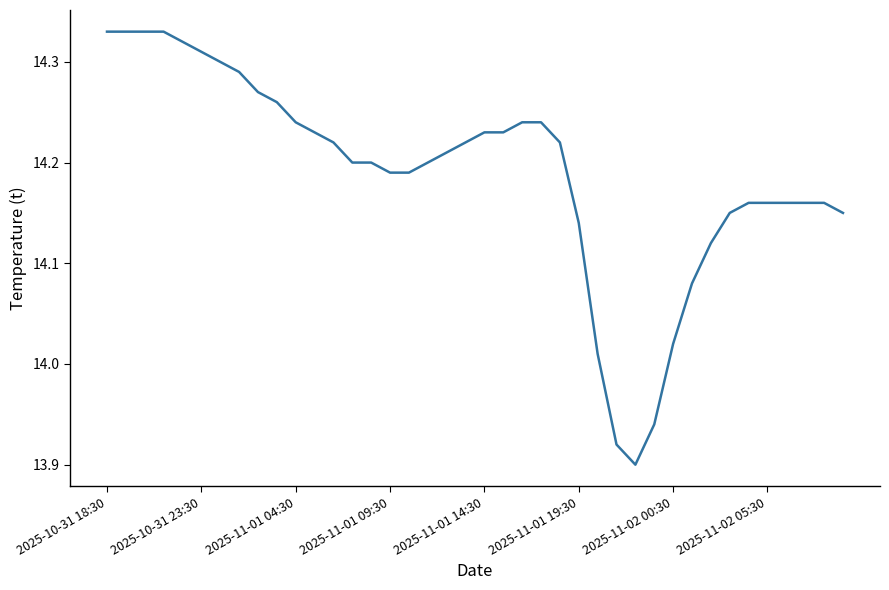

What is the average value?

14.2